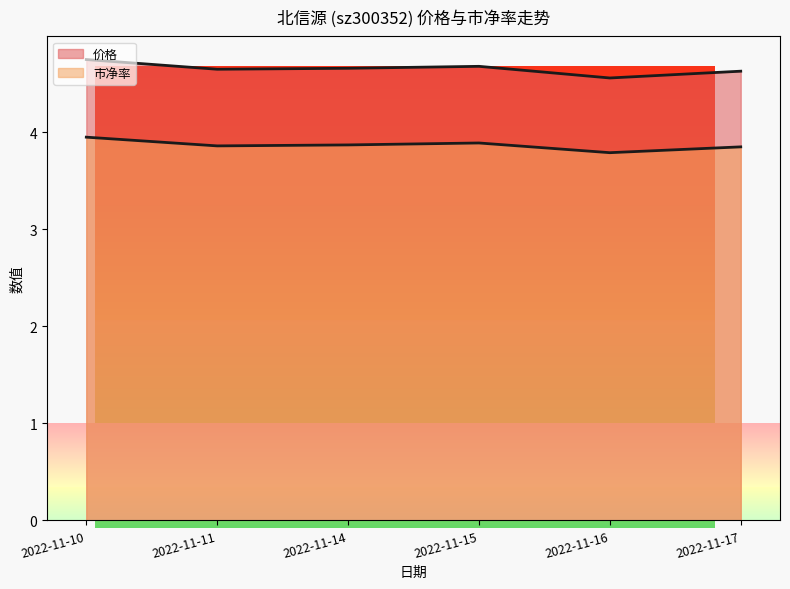

Is the value of 价格 at 2022-11-14 greater than the value of 市净率 at 2022-11-16?

Yes